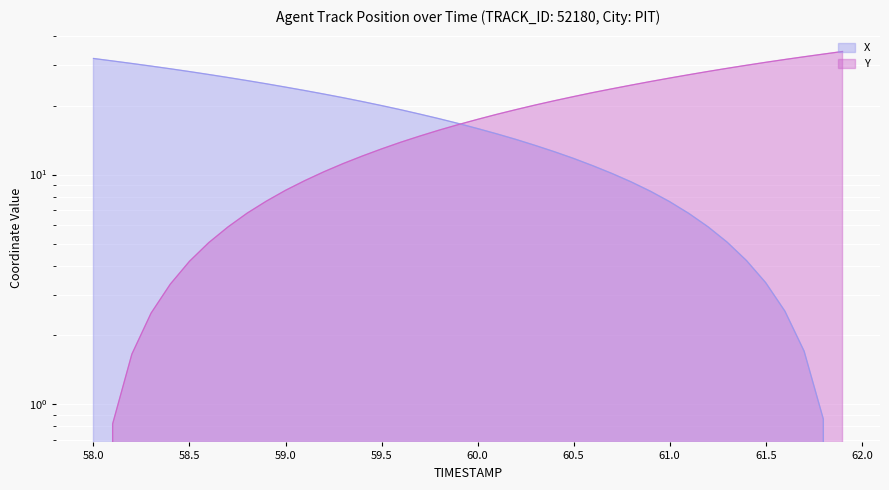

What is the approximate value of Y at 59.1?

9.4